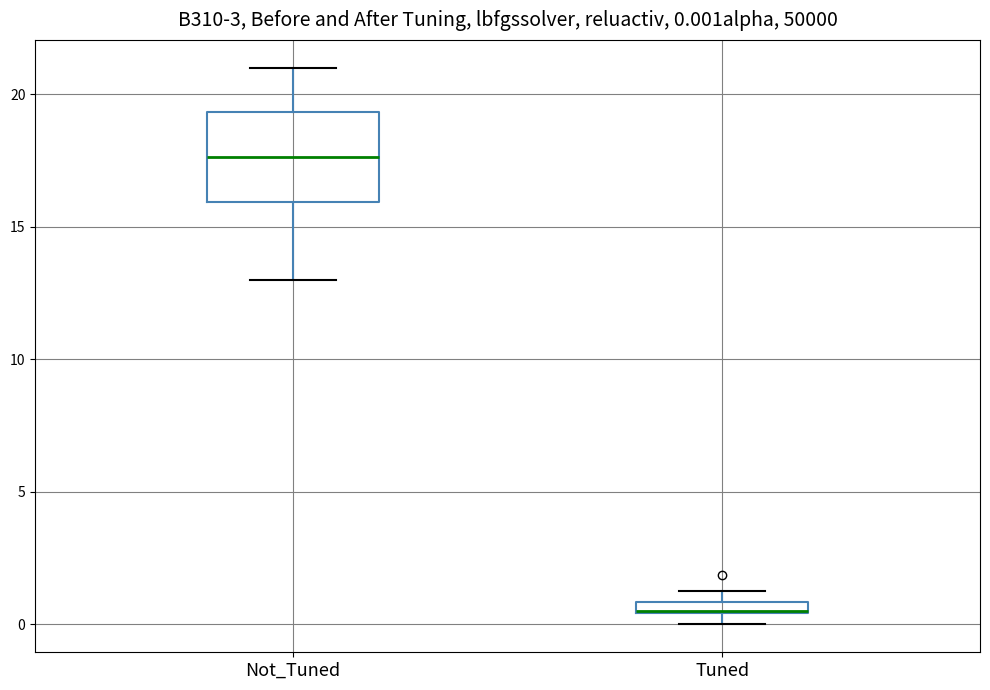

Comparing the boxes themselves (not the whiskers), which one is the tallest?

Not_Tuned